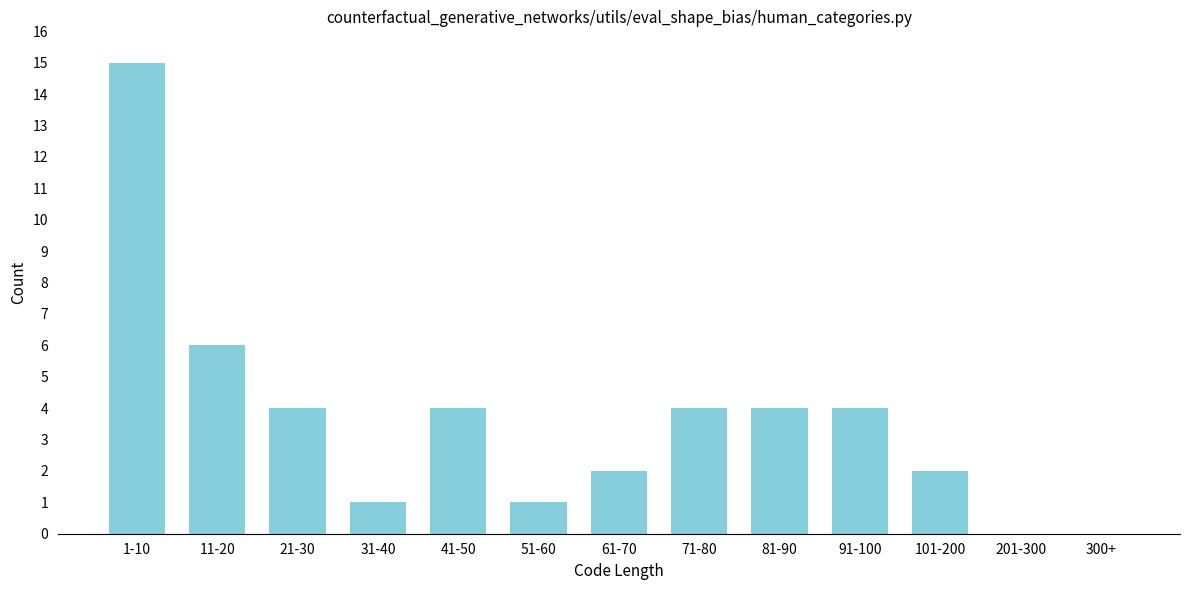

Reading left to right, what are all the values shown in this chart?

1-10=15	11-20=6	21-30=4	31-40=1	41-50=4	51-60=1	61-70=2	71-80=4	81-90=4	91-100=4	101-200=2	201-300=0	300+=0